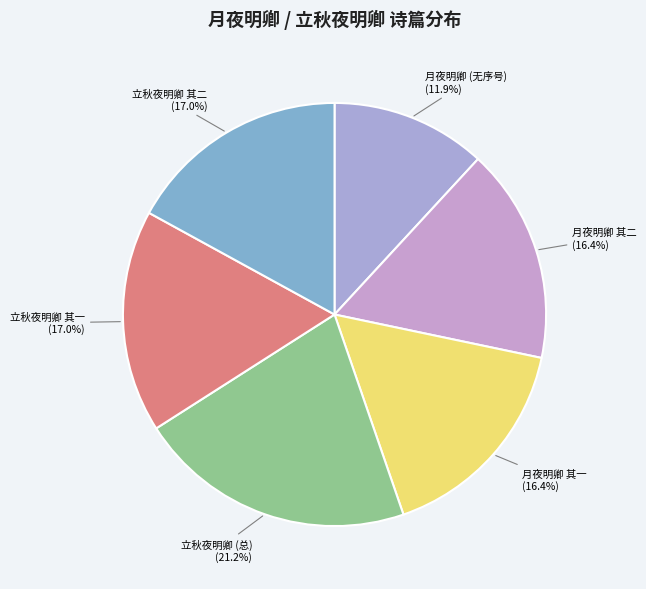

Count the number of slices in the pie.

6